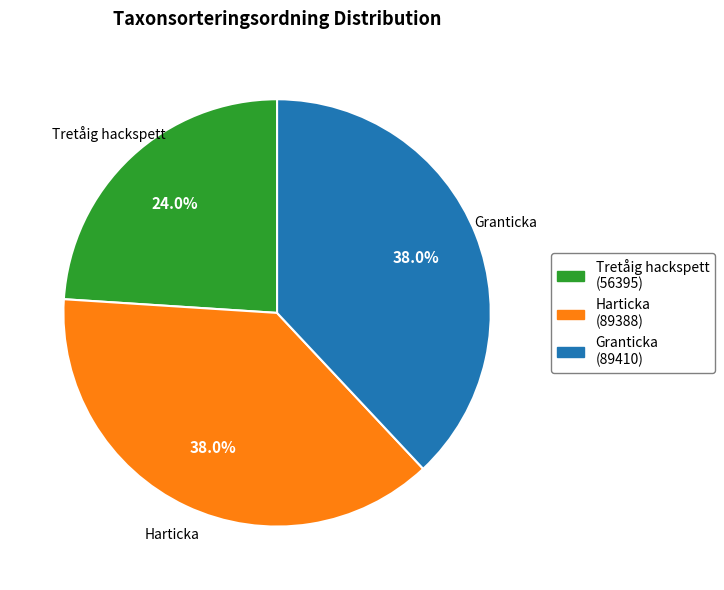

Is there a majority slice in this chart?

No